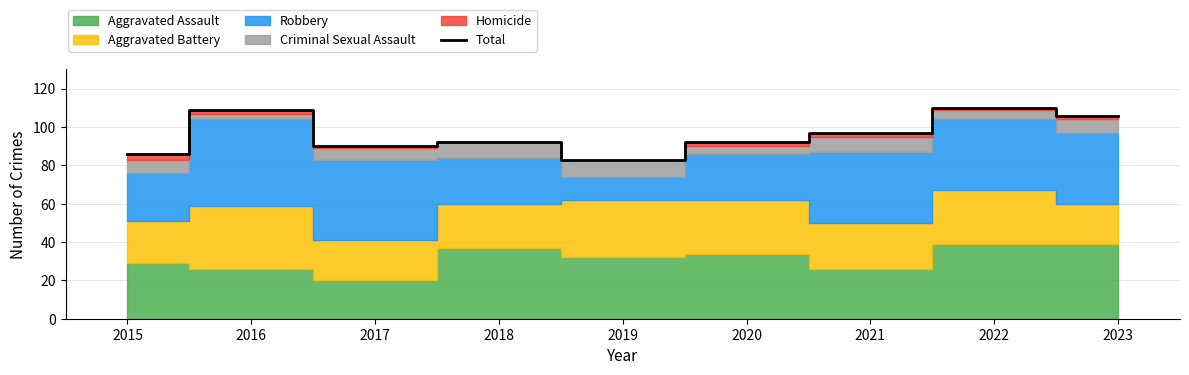

Between 2022 and 2017, which is larger?

2022